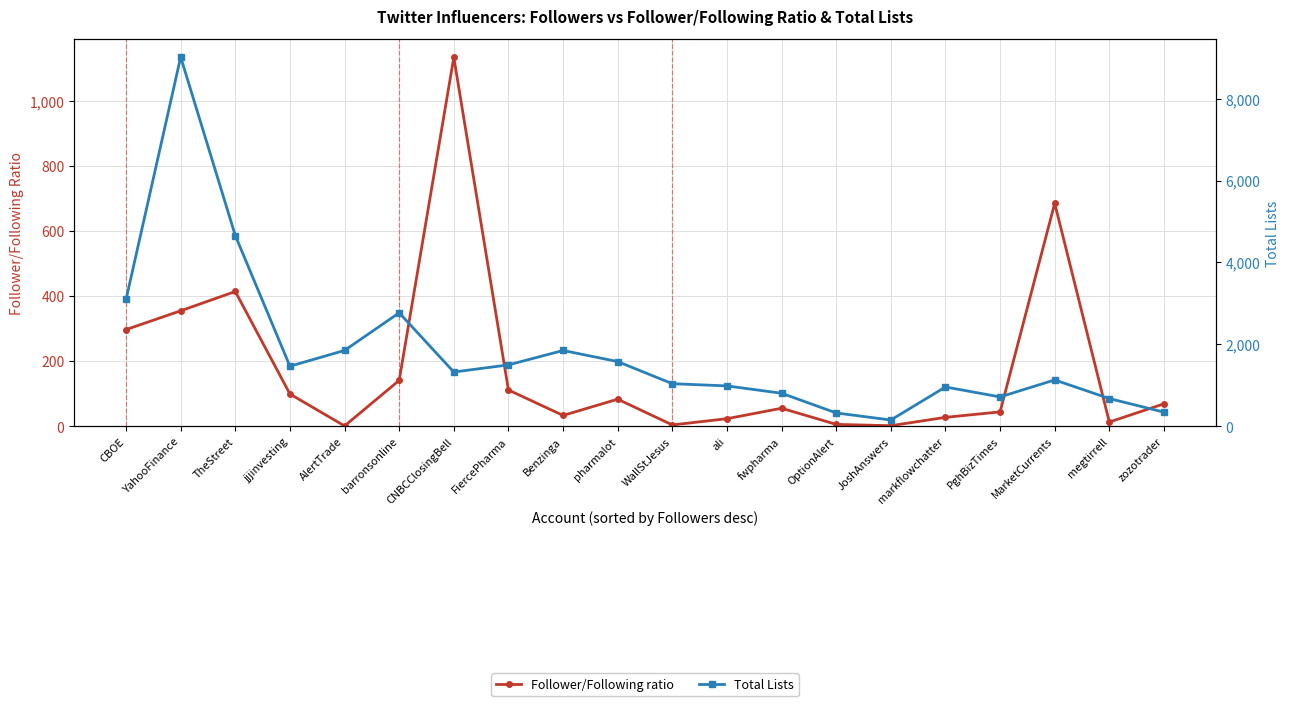

Is it true that Follower/Following ratio equals 85.6 at YahooFinance?

False